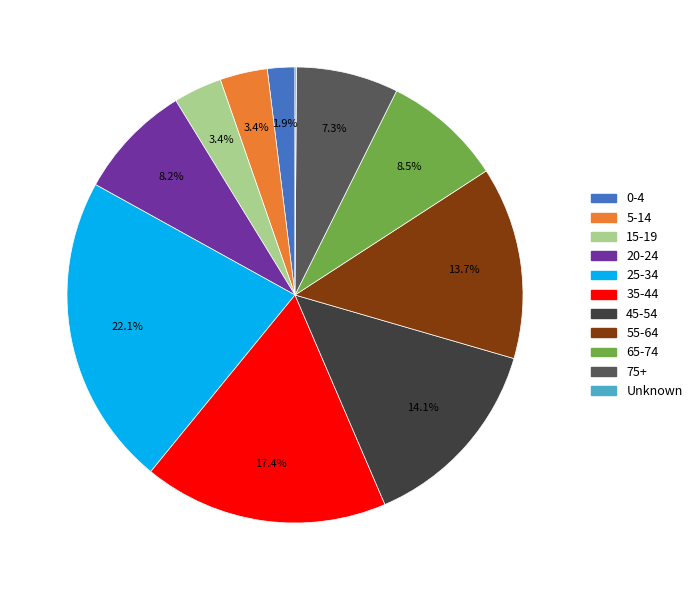

To the nearest percent, what is the difference between the largest and smallest slice percentages?

22%